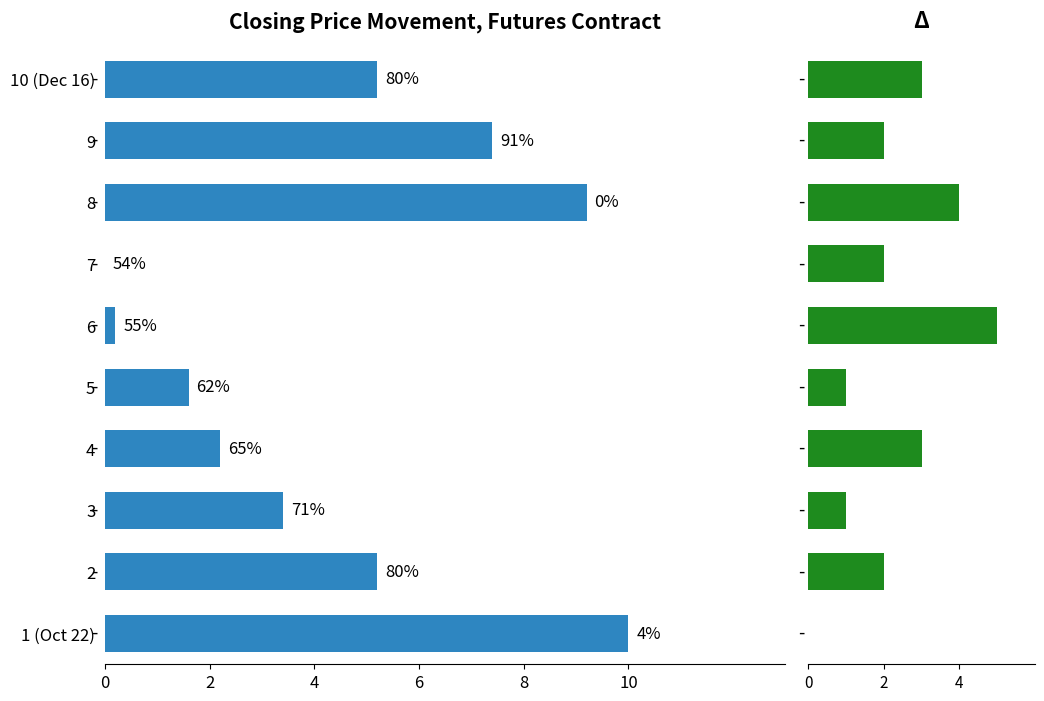

What is the difference between the maximum and minimum values in the delta series?

5.0